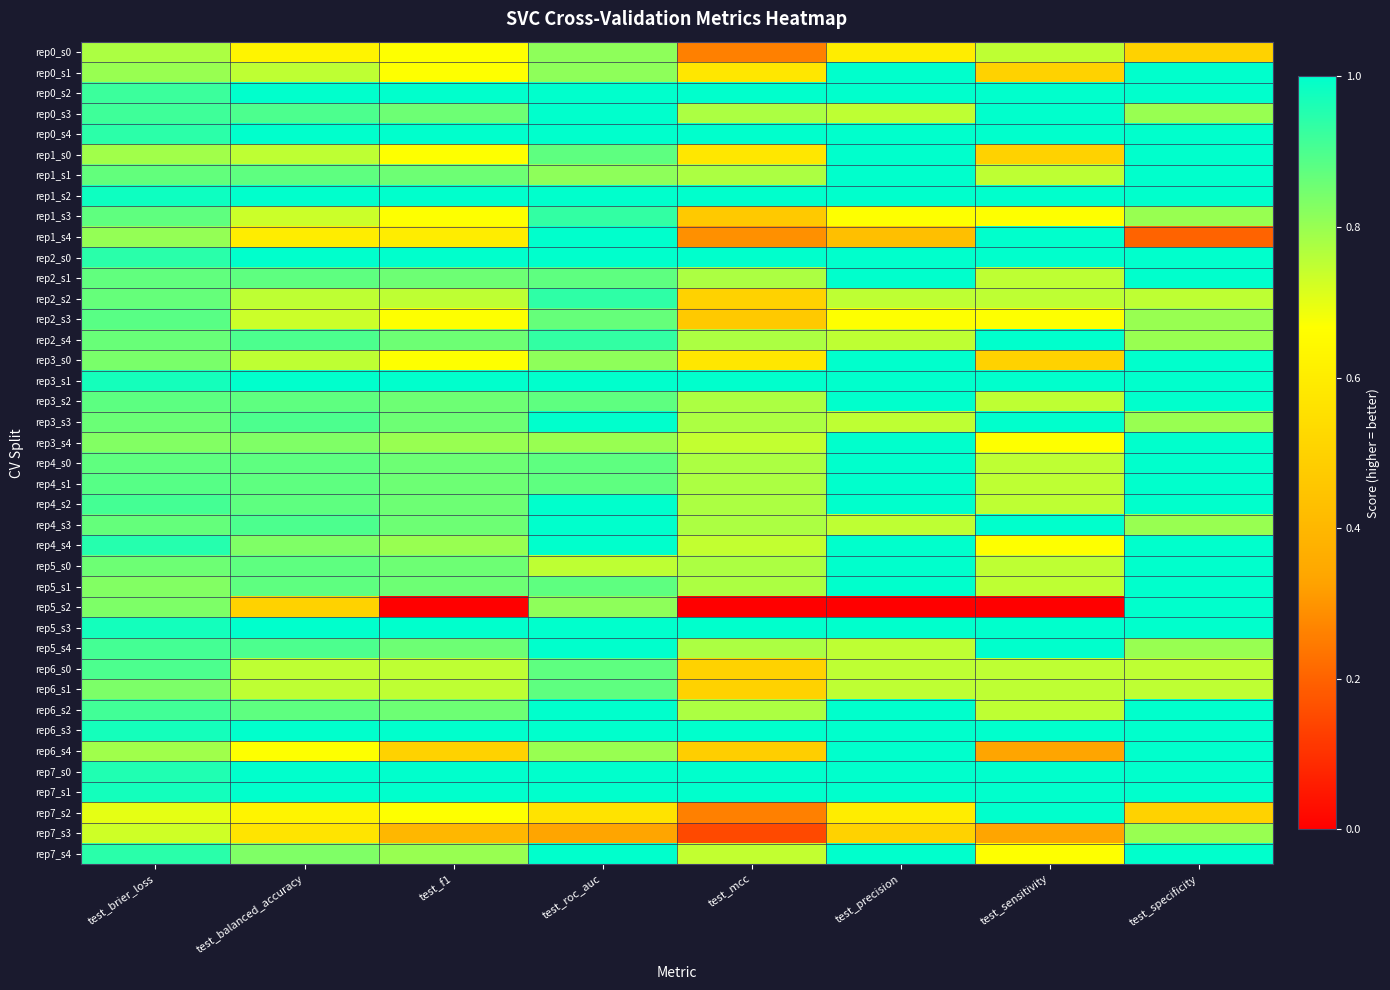

Reading left to right, list all the values displayed in this chart.

rep0_s0: test_brier_loss=0.8	test_balanced_accuracy=0.6	test_f1=0.7	test_roc_auc=0.8	test_mcc=0.3	test_precision=0.6	test_sensitivity=0.8	test_specificity=0.5
rep0_s1: test_brier_loss=0.8	test_balanced_accuracy=0.8	test_f1=0.7	test_roc_auc=0.8	test_mcc=0.6	test_precision=1.0	test_sensitivity=0.5	test_specificity=1.0
rep0_s2: test_brier_loss=0.9	test_balanced_accuracy=1.0	test_f1=1.0	test_roc_auc=1.0	test_mcc=1.0	test_precision=1.0	test_sensitivity=1.0	test_specificity=1.0
rep0_s3: test_brier_loss=0.9	test_balanced_accuracy=0.9	test_f1=0.9	test_roc_auc=1.0	test_mcc=0.8	test_precision=0.8	test_sensitivity=1.0	test_specificity=0.8
rep0_s4: test_brier_loss=0.9	test_balanced_accuracy=1.0	test_f1=1.0	test_roc_auc=1.0	test_mcc=1.0	test_precision=1.0	test_sensitivity=1.0	test_specificity=1.0
rep1_s0: test_brier_loss=0.8	test_balanced_accuracy=0.8	test_f1=0.7	test_roc_auc=0.9	test_mcc=0.6	test_precision=1.0	test_sensitivity=0.5	test_specificity=1.0
rep1_s1: test_brier_loss=0.9	test_balanced_accuracy=0.9	test_f1=0.9	test_roc_auc=0.8	test_mcc=0.8	test_precision=1.0	test_sensitivity=0.8	test_specificity=1.0
rep1_s2: test_brier_loss=1.0	test_balanced_accuracy=1.0	test_f1=1.0	test_roc_auc=1.0	test_mcc=1.0	test_precision=1.0	test_sensitivity=1.0	test_specificity=1.0
rep1_s3: test_brier_loss=0.9	test_balanced_accuracy=0.7	test_f1=0.7	test_roc_auc=0.9	test_mcc=0.5	test_precision=0.7	test_sensitivity=0.7	test_specificity=0.8
rep1_s4: test_brier_loss=0.8	test_balanced_accuracy=0.6	test_f1=0.6	test_roc_auc=1.0	test_mcc=0.3	test_precision=0.4	test_sensitivity=1.0	test_specificity=0.2
rep2_s0: test_brier_loss=0.9	test_balanced_accuracy=1.0	test_f1=1.0	test_roc_auc=1.0	test_mcc=1.0	test_precision=1.0	test_sensitivity=1.0	test_specificity=1.0
rep2_s1: test_brier_loss=0.9	test_balanced_accuracy=0.9	test_f1=0.9	test_roc_auc=0.9	test_mcc=0.8	test_precision=1.0	test_sensitivity=0.8	test_specificity=1.0
rep2_s2: test_brier_loss=0.9	test_balanced_accuracy=0.8	test_f1=0.8	test_roc_auc=0.9	test_mcc=0.5	test_precision=0.8	test_sensitivity=0.8	test_specificity=0.8
rep2_s3: test_brier_loss=0.9	test_balanced_accuracy=0.7	test_f1=0.7	test_roc_auc=0.9	test_mcc=0.5	test_precision=0.7	test_sensitivity=0.7	test_specificity=0.8
rep2_s4: test_brier_loss=0.9	test_balanced_accuracy=0.9	test_f1=0.9	test_roc_auc=0.9	test_mcc=0.8	test_precision=0.8	test_sensitivity=1.0	test_specificity=0.8
rep3_s0: test_brier_loss=0.8	test_balanced_accuracy=0.8	test_f1=0.7	test_roc_auc=0.8	test_mcc=0.6	test_precision=1.0	test_sensitivity=0.5	test_specificity=1.0
rep3_s1: test_brier_loss=1.0	test_balanced_accuracy=1.0	test_f1=1.0	test_roc_auc=1.0	test_mcc=1.0	test_precision=1.0	test_sensitivity=1.0	test_specificity=1.0
rep3_s2: test_brier_loss=0.9	test_balanced_accuracy=0.9	test_f1=0.9	test_roc_auc=0.9	test_mcc=0.8	test_precision=1.0	test_sensitivity=0.8	test_specificity=1.0
rep3_s3: test_brier_loss=0.9	test_balanced_accuracy=0.9	test_f1=0.9	test_roc_auc=1.0	test_mcc=0.8	test_precision=0.8	test_sensitivity=1.0	test_specificity=0.8
rep3_s4: test_brier_loss=0.8	test_balanced_accuracy=0.8	test_f1=0.8	test_roc_auc=0.8	test_mcc=0.7	test_precision=1.0	test_sensitivity=0.7	test_specificity=1.0
rep4_s0: test_brier_loss=0.9	test_balanced_accuracy=0.9	test_f1=0.9	test_roc_auc=0.9	test_mcc=0.8	test_precision=1.0	test_sensitivity=0.8	test_specificity=1.0
rep4_s1: test_brier_loss=0.9	test_balanced_accuracy=0.9	test_f1=0.9	test_roc_auc=0.9	test_mcc=0.8	test_precision=1.0	test_sensitivity=0.8	test_specificity=1.0
rep4_s2: test_brier_loss=0.9	test_balanced_accuracy=0.9	test_f1=0.9	test_roc_auc=1.0	test_mcc=0.8	test_precision=1.0	test_sensitivity=0.8	test_specificity=1.0
rep4_s3: test_brier_loss=0.9	test_balanced_accuracy=0.9	test_f1=0.9	test_roc_auc=1.0	test_mcc=0.8	test_precision=0.8	test_sensitivity=1.0	test_specificity=0.8
rep4_s4: test_brier_loss=1.0	test_balanced_accuracy=0.8	test_f1=0.8	test_roc_auc=1.0	test_mcc=0.7	test_precision=1.0	test_sensitivity=0.7	test_specificity=1.0
rep5_s0: test_brier_loss=0.9	test_balanced_accuracy=0.9	test_f1=0.9	test_roc_auc=0.8	test_mcc=0.8	test_precision=1.0	test_sensitivity=0.8	test_specificity=1.0
rep5_s1: test_brier_loss=0.8	test_balanced_accuracy=0.9	test_f1=0.9	test_roc_auc=0.9	test_mcc=0.8	test_precision=1.0	test_sensitivity=0.8	test_specificity=1.0
rep5_s2: test_brier_loss=0.8	test_balanced_accuracy=0.5	test_f1=0.0	test_roc_auc=0.8	test_mcc=0.0	test_precision=0.0	test_sensitivity=0.0	test_specificity=1.0
rep5_s3: test_brier_loss=1.0	test_balanced_accuracy=1.0	test_f1=1.0	test_roc_auc=1.0	test_mcc=1.0	test_precision=1.0	test_sensitivity=1.0	test_specificity=1.0
rep5_s4: test_brier_loss=0.9	test_balanced_accuracy=0.9	test_f1=0.9	test_roc_auc=1.0	test_mcc=0.8	test_precision=0.8	test_sensitivity=1.0	test_specificity=0.8
rep6_s0: test_brier_loss=0.9	test_balanced_accuracy=0.8	test_f1=0.8	test_roc_auc=0.9	test_mcc=0.5	test_precision=0.8	test_sensitivity=0.8	test_specificity=0.8
rep6_s1: test_brier_loss=0.8	test_balanced_accuracy=0.8	test_f1=0.8	test_roc_auc=0.9	test_mcc=0.5	test_precision=0.8	test_sensitivity=0.8	test_specificity=0.8
rep6_s2: test_brier_loss=0.9	test_balanced_accuracy=0.9	test_f1=0.9	test_roc_auc=1.0	test_mcc=0.8	test_precision=1.0	test_sensitivity=0.8	test_specificity=1.0
rep6_s3: test_brier_loss=1.0	test_balanced_accuracy=1.0	test_f1=1.0	test_roc_auc=1.0	test_mcc=1.0	test_precision=1.0	test_sensitivity=1.0	test_specificity=1.0
rep6_s4: test_brier_loss=0.8	test_balanced_accuracy=0.7	test_f1=0.5	test_roc_auc=0.8	test_mcc=0.5	test_precision=1.0	test_sensitivity=0.3	test_specificity=1.0
rep7_s0: test_brier_loss=1.0	test_balanced_accuracy=1.0	test_f1=1.0	test_roc_auc=1.0	test_mcc=1.0	test_precision=1.0	test_sensitivity=1.0	test_specificity=1.0
rep7_s1: test_brier_loss=1.0	test_balanced_accuracy=1.0	test_f1=1.0	test_roc_auc=1.0	test_mcc=1.0	test_precision=1.0	test_sensitivity=1.0	test_specificity=1.0
rep7_s2: test_brier_loss=0.7	test_balanced_accuracy=0.6	test_f1=0.7	test_roc_auc=0.6	test_mcc=0.3	test_precision=0.6	test_sensitivity=1.0	test_specificity=0.5
rep7_s3: test_brier_loss=0.7	test_balanced_accuracy=0.6	test_f1=0.4	test_roc_auc=0.3	test_mcc=0.1	test_precision=0.5	test_sensitivity=0.3	test_specificity=0.8
rep7_s4: test_brier_loss=0.9	test_balanced_accuracy=0.8	test_f1=0.8	test_roc_auc=1.0	test_mcc=0.7	test_precision=1.0	test_sensitivity=0.7	test_specificity=1.0